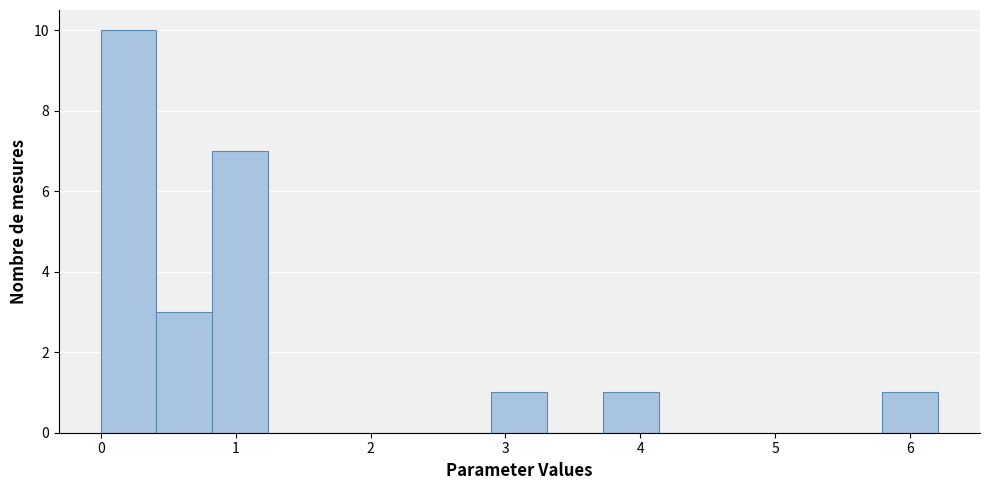

Which range on the x-axis has the tallest bar?

0.0 to 0.4